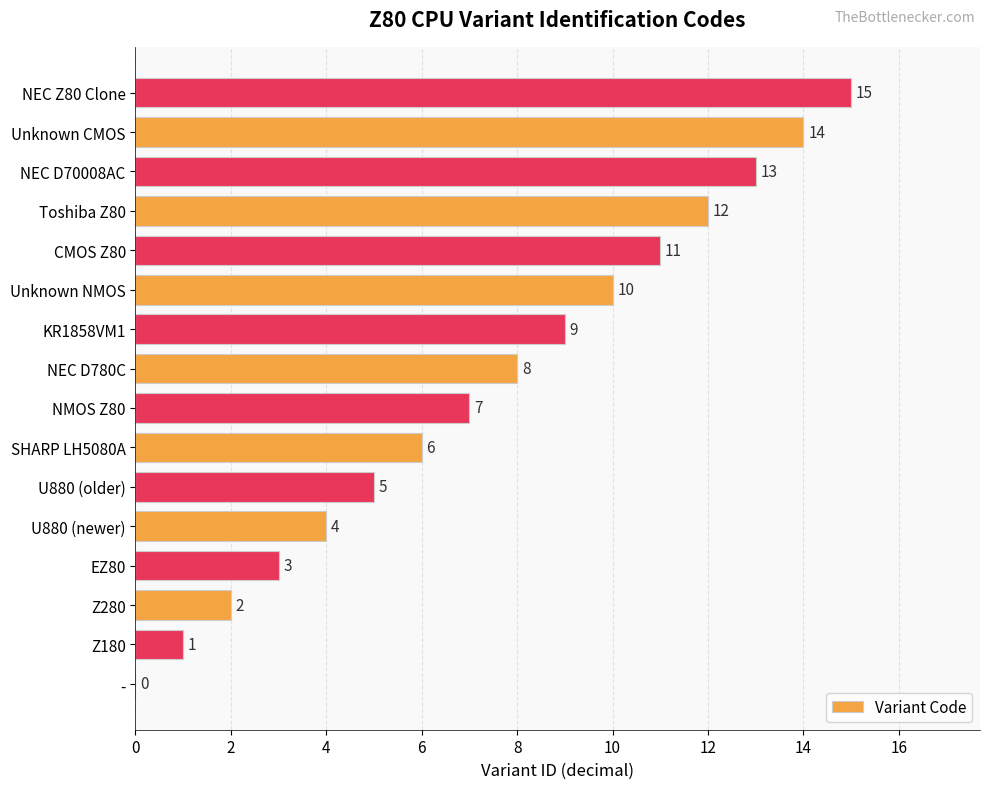

Are the bars horizontal?

Yes